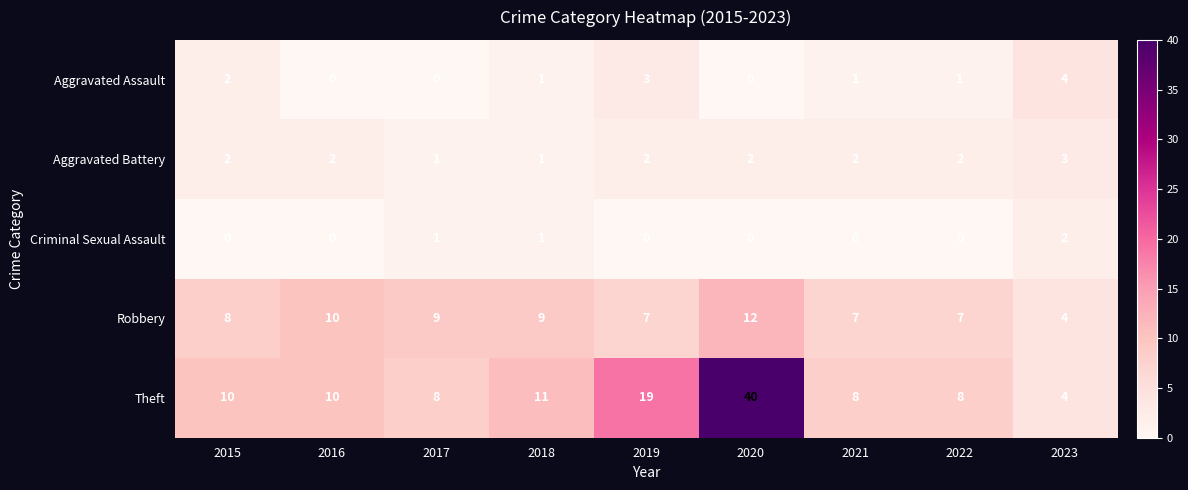

What is the maximum value shown in the chart?

40